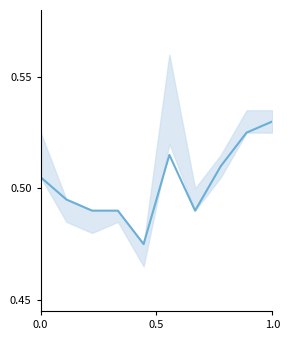

How many values are between 0 and 1?

10